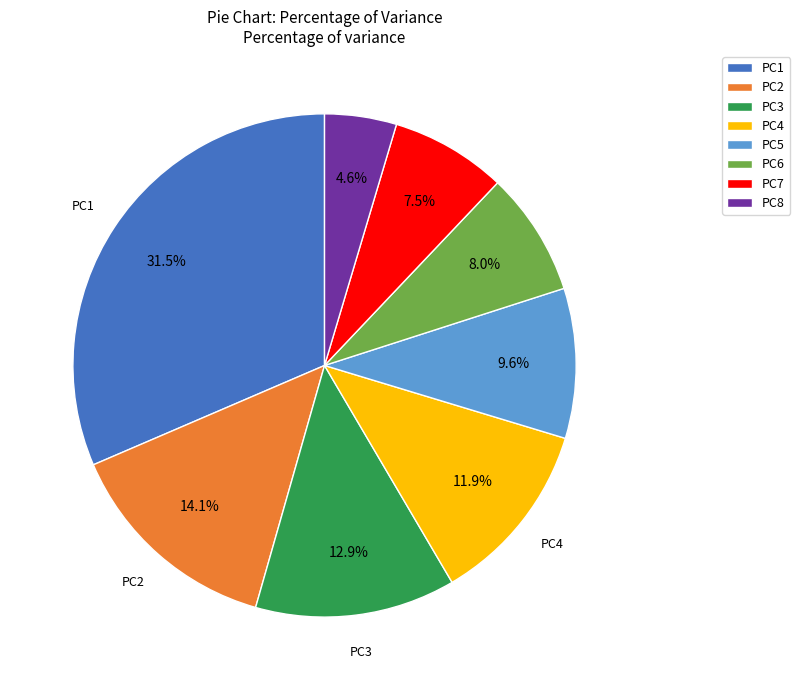

Is it true that PC1 is 37% of the pie?

False